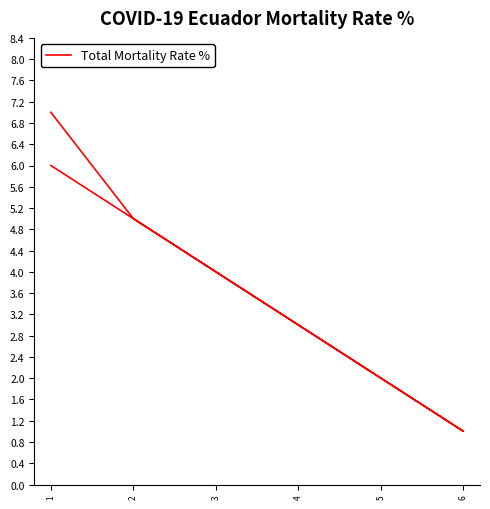

How many categories are shown in the chart?

7